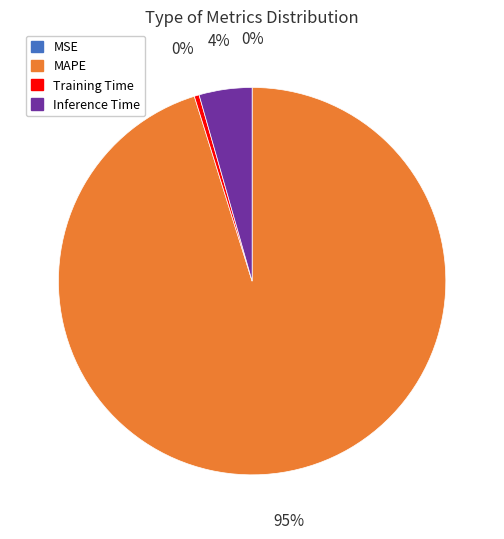

Between MAPE and Training Time, which is larger?

MAPE